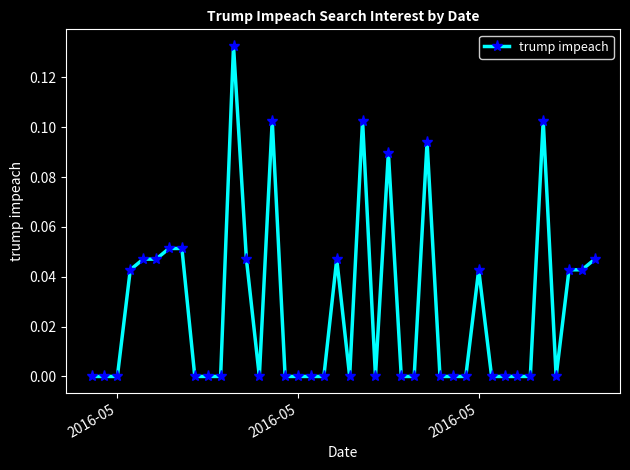

True or false: the data has more than 2 interior local peaks.

True